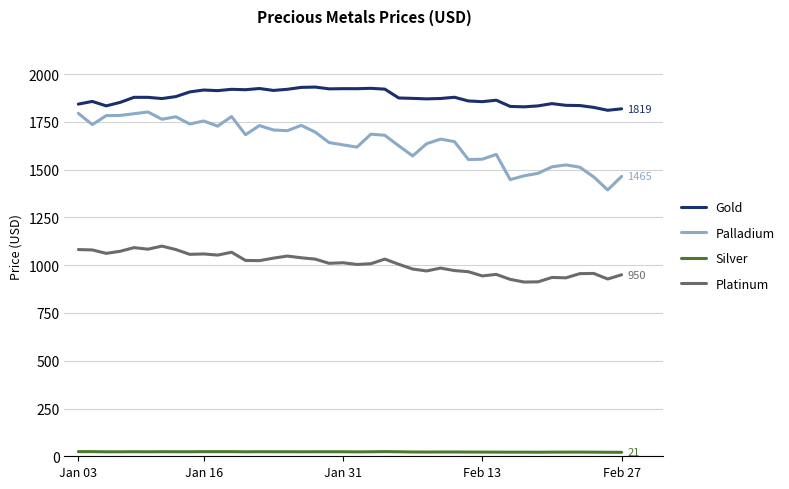

How many lines are shown in the chart?

4